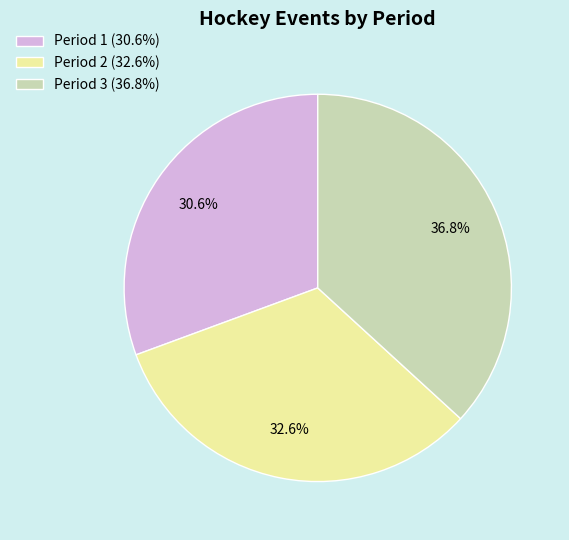

Rank the categories by value from highest to lowest.

Period 3, Period 2, Period 1